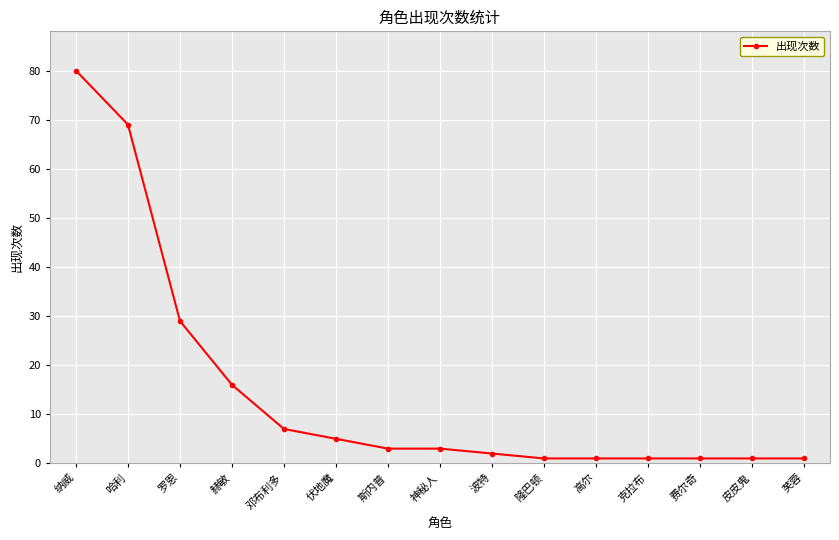

What is the label of the 3rd point from the right?

费尔奇